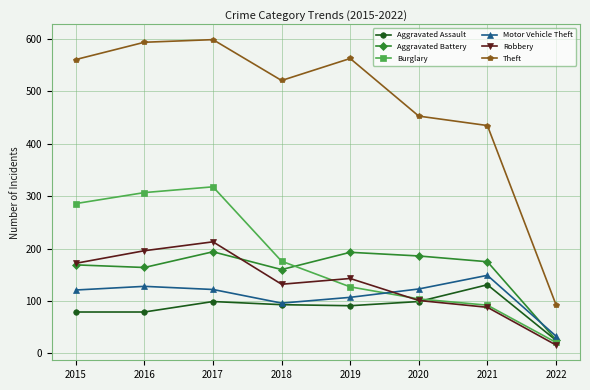

True or false: Motor Vehicle Theft and Robbery cross at least once.

True